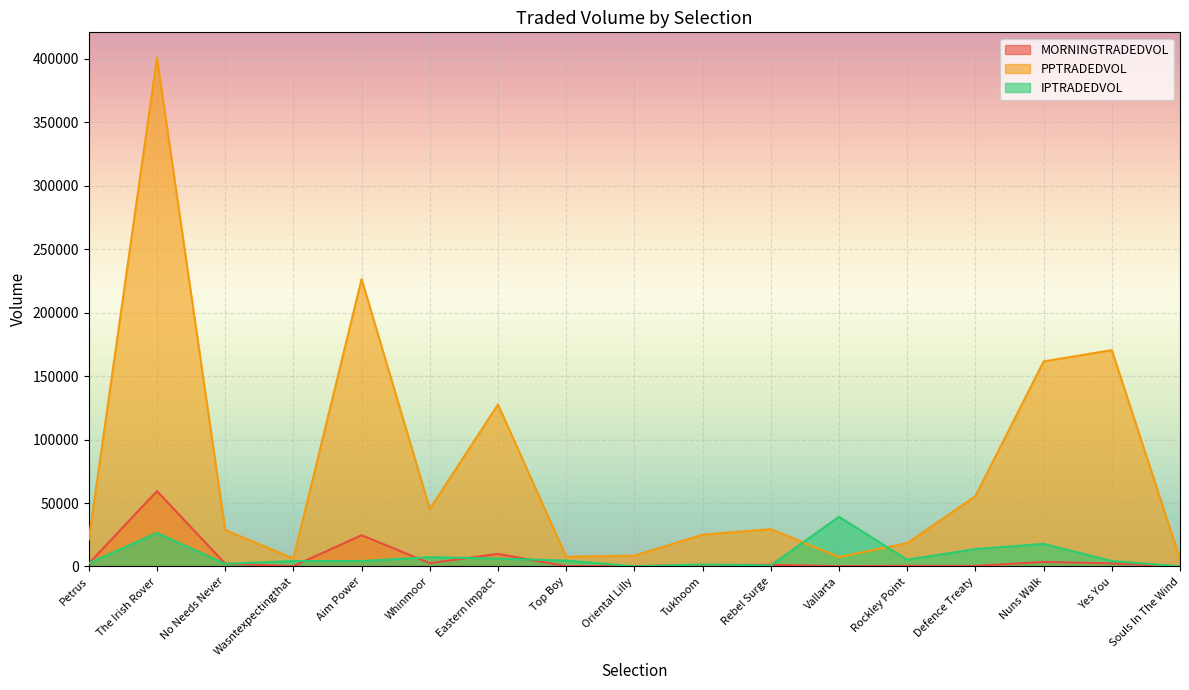

Reading right to left, extract all data points from this chart.

MORNINGTRADEDVOL: Souls In The Wind=55.6	Yes You=2462.4	Nuns Walk=3614.5	Defence Treaty=466.2	Rockley Point=545.1	Vallarta=297.1	Rebel Surge=1350.1	Tukhoom=1002.4	Oriental Lilly=350.3	Top Boy=312.7	Eastern Impact=9913.4	Whinmoor=2646.7	Aim Power=24658.5	Wasntexpectingthat=290.4	No Needs Never=2229.9	The Irish Rover=59402.3	Petrus=2333.2
PPTRADEDVOL: Souls In The Wind=5870.8	Yes You=170518.6	Nuns Walk=161594.6	Defence Treaty=55416.6	Rockley Point=18408.2	Vallarta=7479.1	Rebel Surge=29439.7	Tukhoom=25115.7	Oriental Lilly=8520.6	Top Boy=7666.4	Eastern Impact=127631.4	Whinmoor=45370.5	Aim Power=226494.9	Wasntexpectingthat=6334.3	No Needs Never=28758.0	The Irish Rover=400894.8	Petrus=21272.6
IPTRADEDVOL: Souls In The Wind=139.1	Yes You=4307.2	Nuns Walk=17803.4	Defence Treaty=13750.7	Rockley Point=5342.8	Vallarta=39160.8	Rebel Surge=888.6	Tukhoom=1541.0	Oriental Lilly=199.7	Top Boy=4664.7	Eastern Impact=6289.5	Whinmoor=7352.8	Aim Power=4284.0	Wasntexpectingthat=4288.5	No Needs Never=2107.5	The Irish Rover=26478.9	Petrus=2531.9